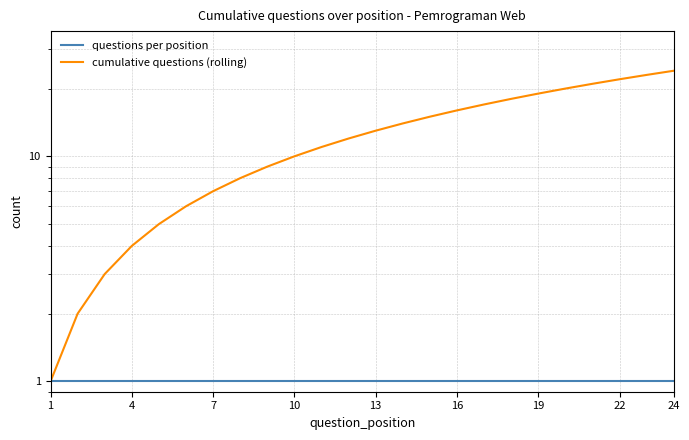

True or false: cumulative questions (rolling) has more than 2 points higher than both neighbors.

False